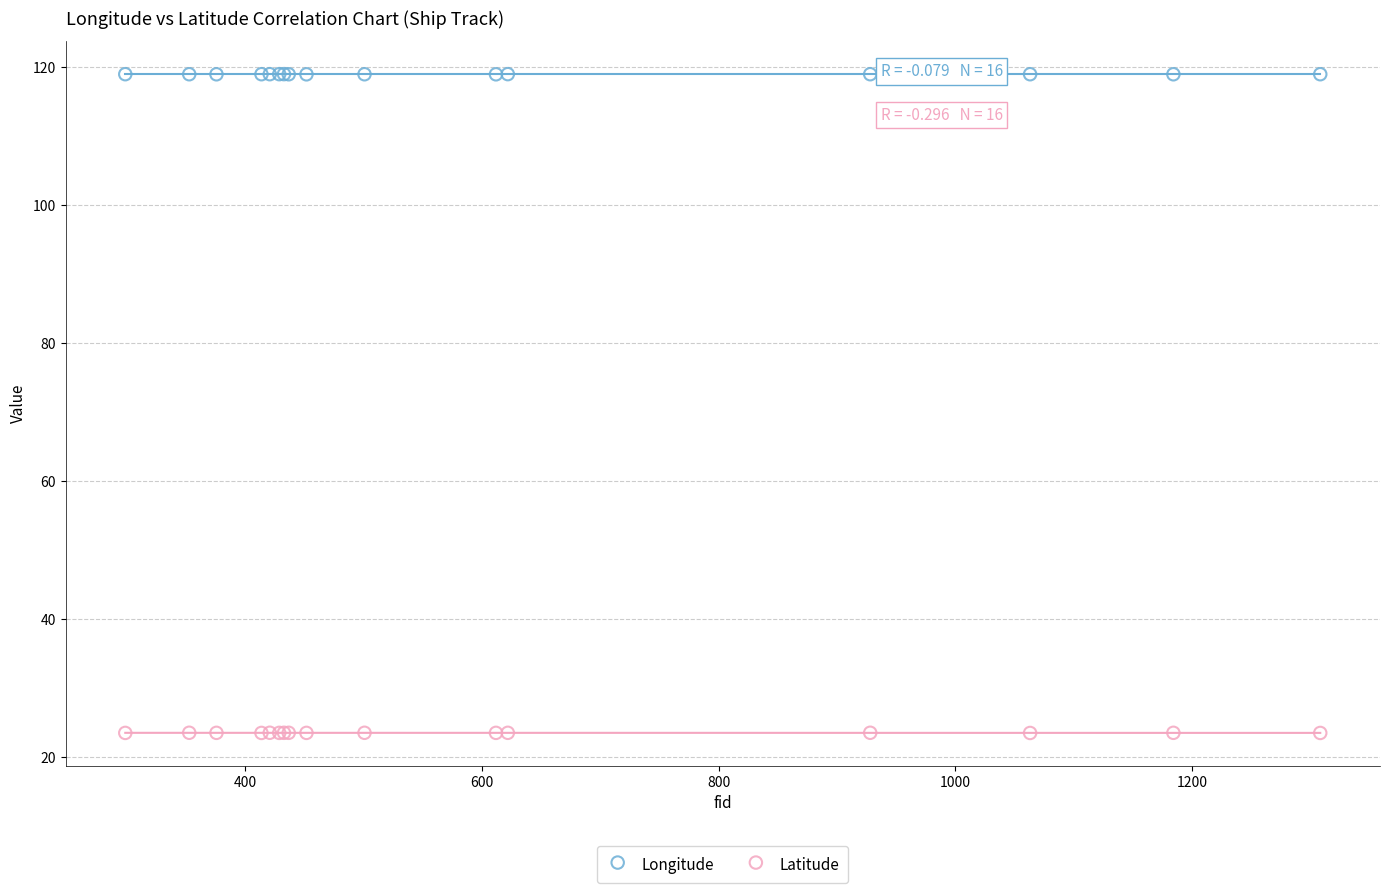

Which series contains the highest Y value?

Longitude